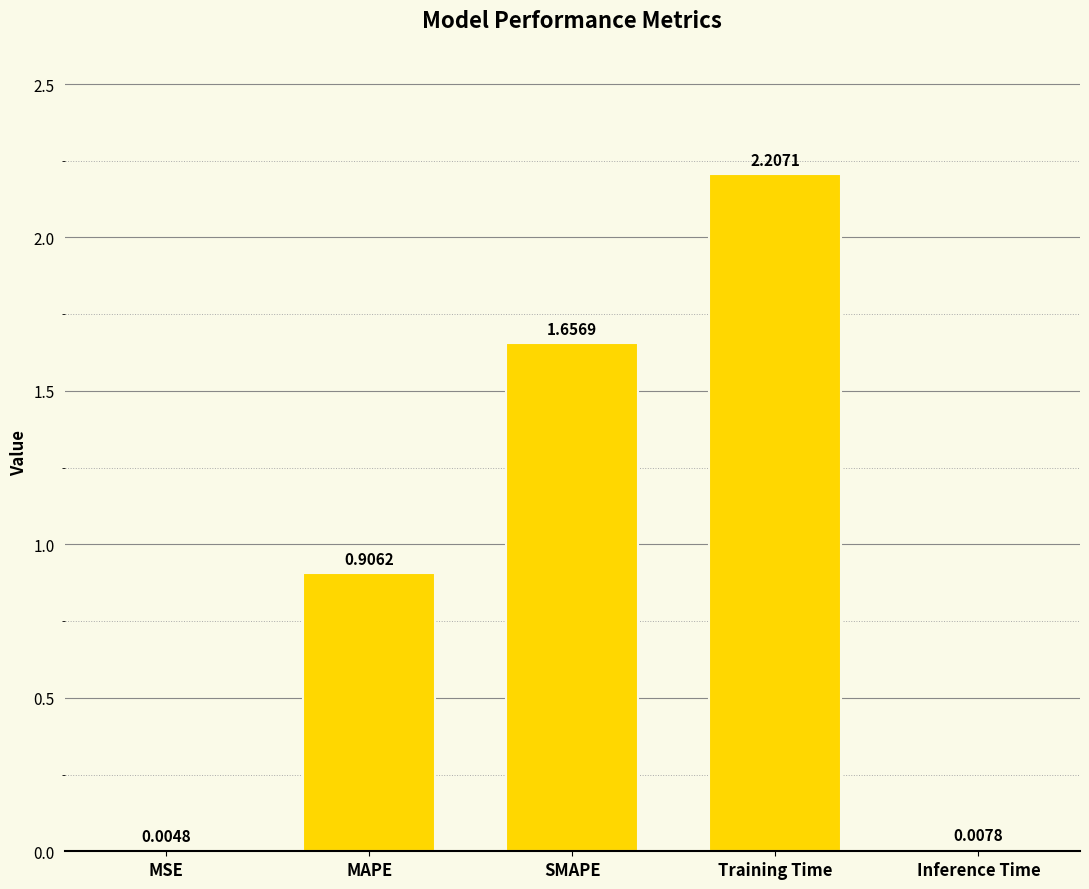

Which category has the highest value across all series?

Training Time